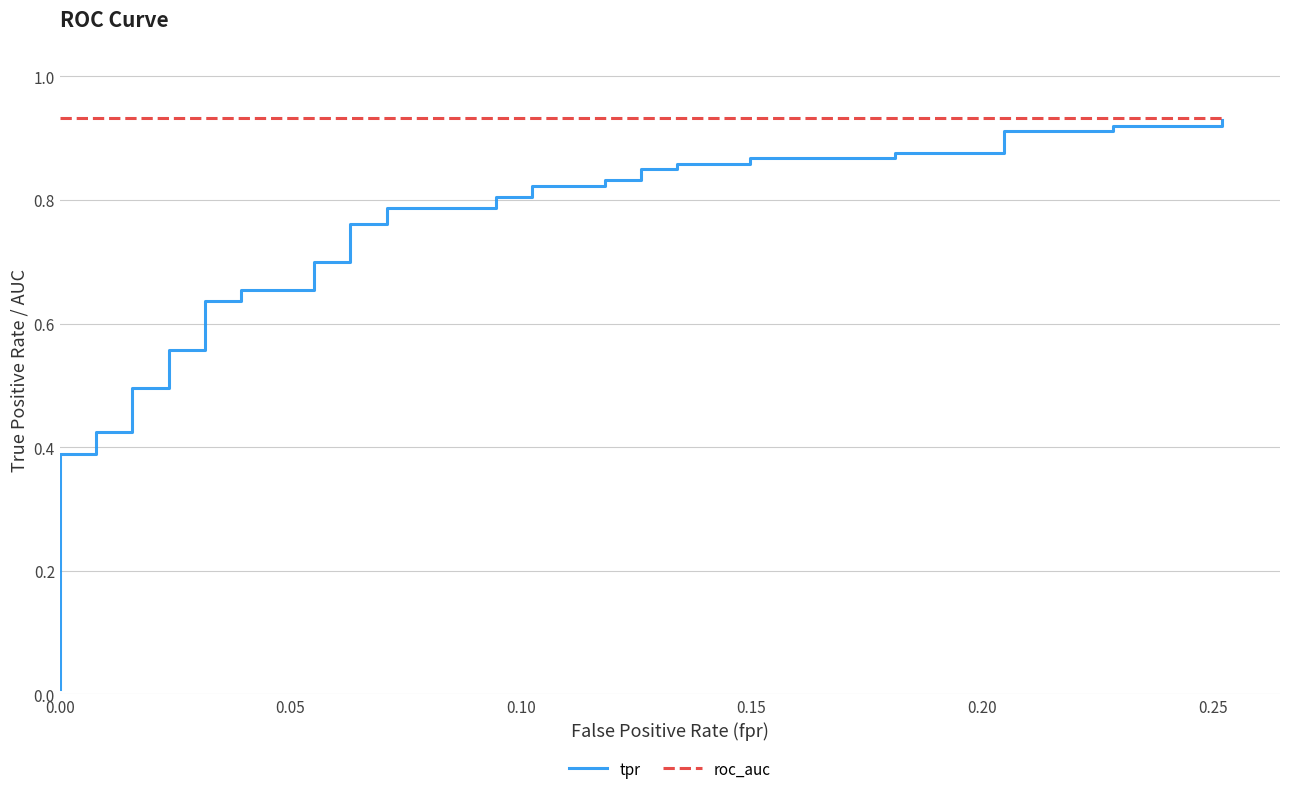

List the series in order of their peak value, lowest first.

tpr, roc_auc